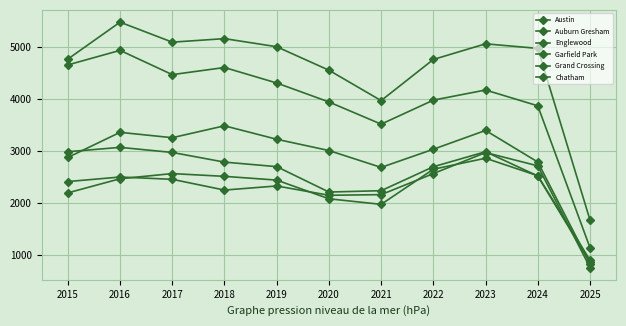

Which series has the largest total across all categories?

Austin